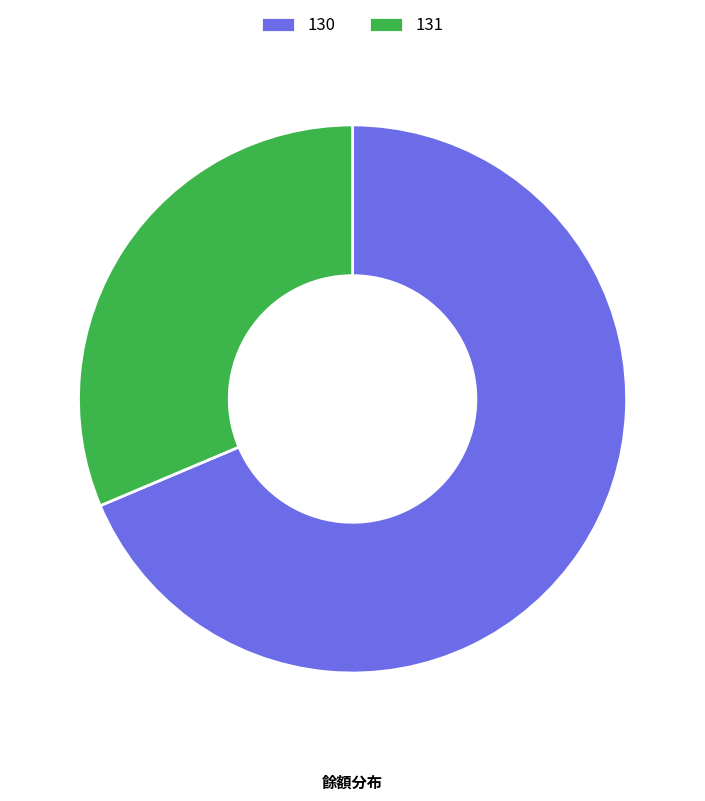

Approximately how many times larger is the value at 131 compared to 130?

0.5